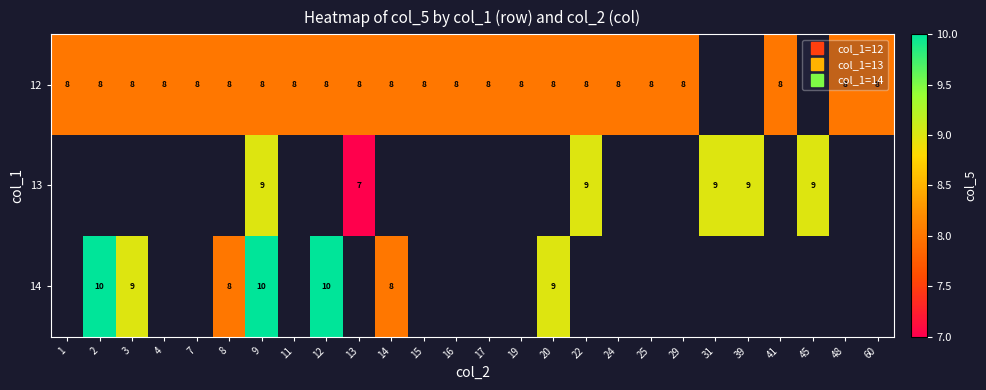

Which category has the highest value in the 12 series?

1